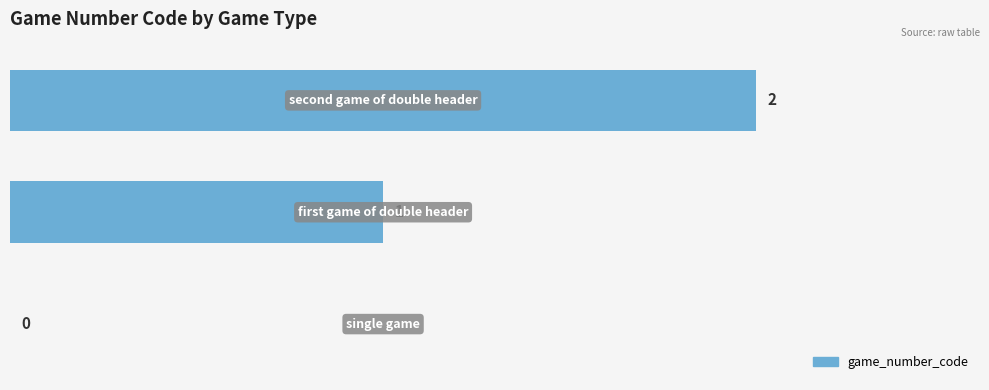

Does the chart contain stacked bars?

No